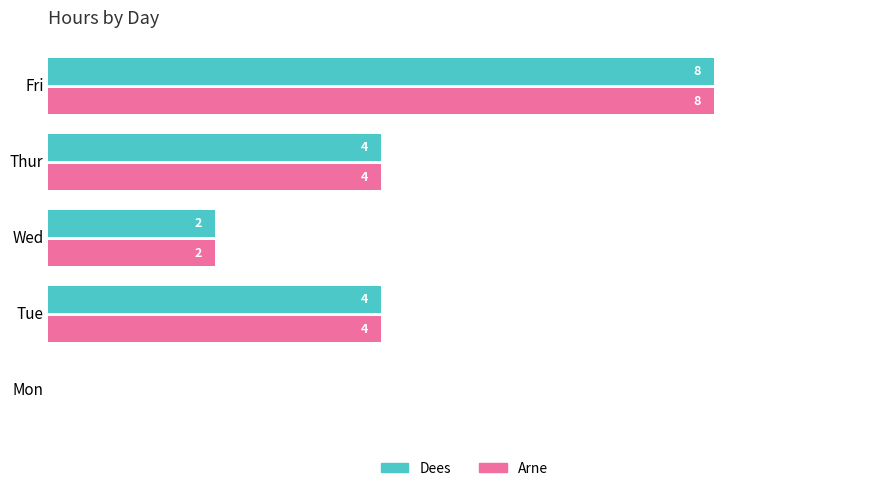

Which category has the highest value in the Dees series?

Fri